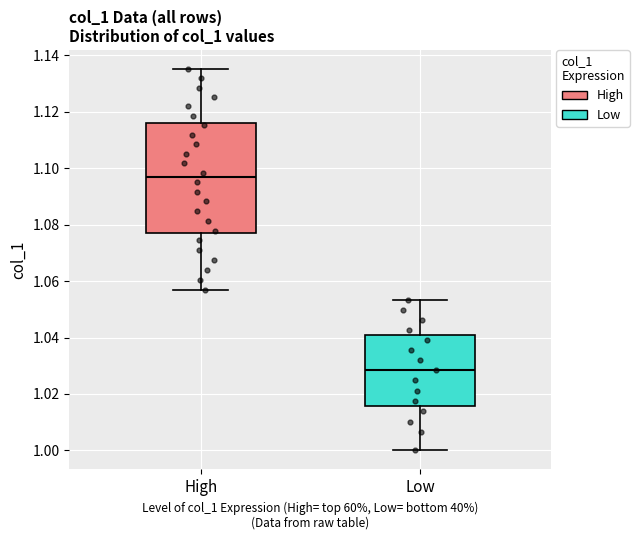

Where does the upper whisker of the box for High end on the y-axis? The values are not printed on the chart, so give them approximately, as read against the axis.

1.136